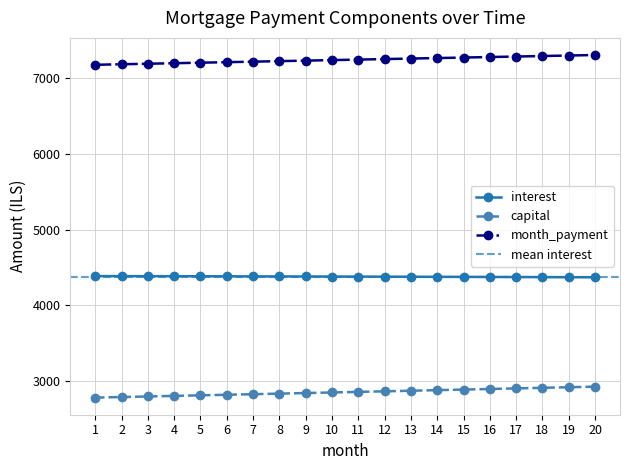

At how many categories does at least one series exceed 3423?

20